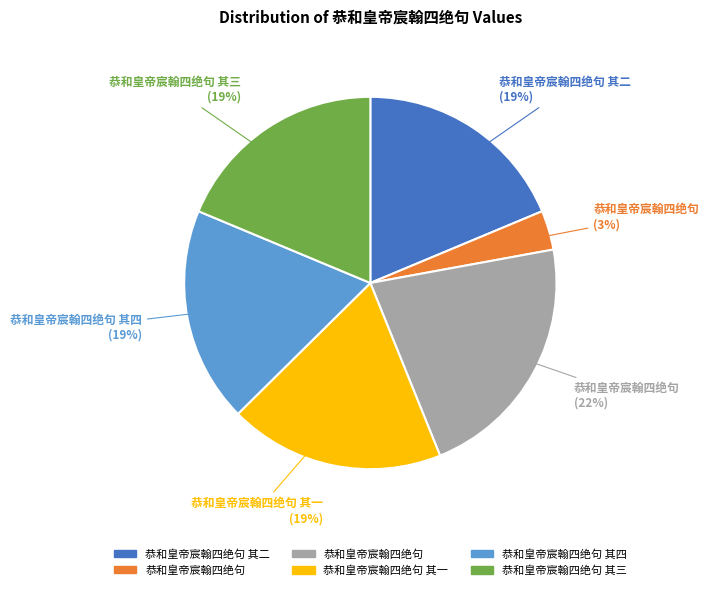

Is there any slice that represents more than half of the pie?

No